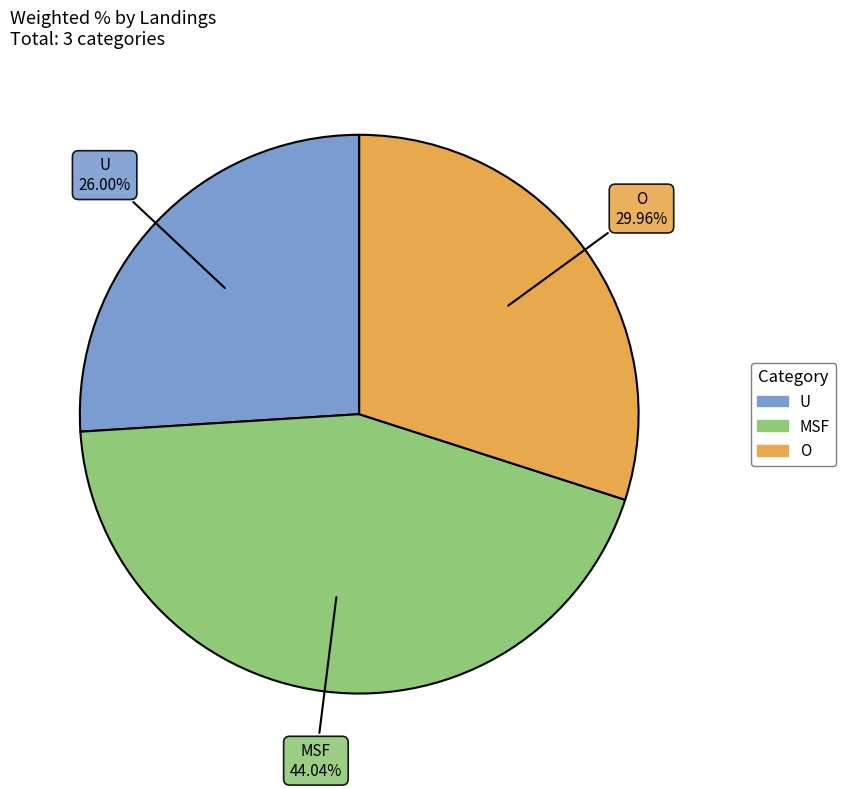

To the nearest percent, what is the difference between the largest and smallest slice percentages?

18%